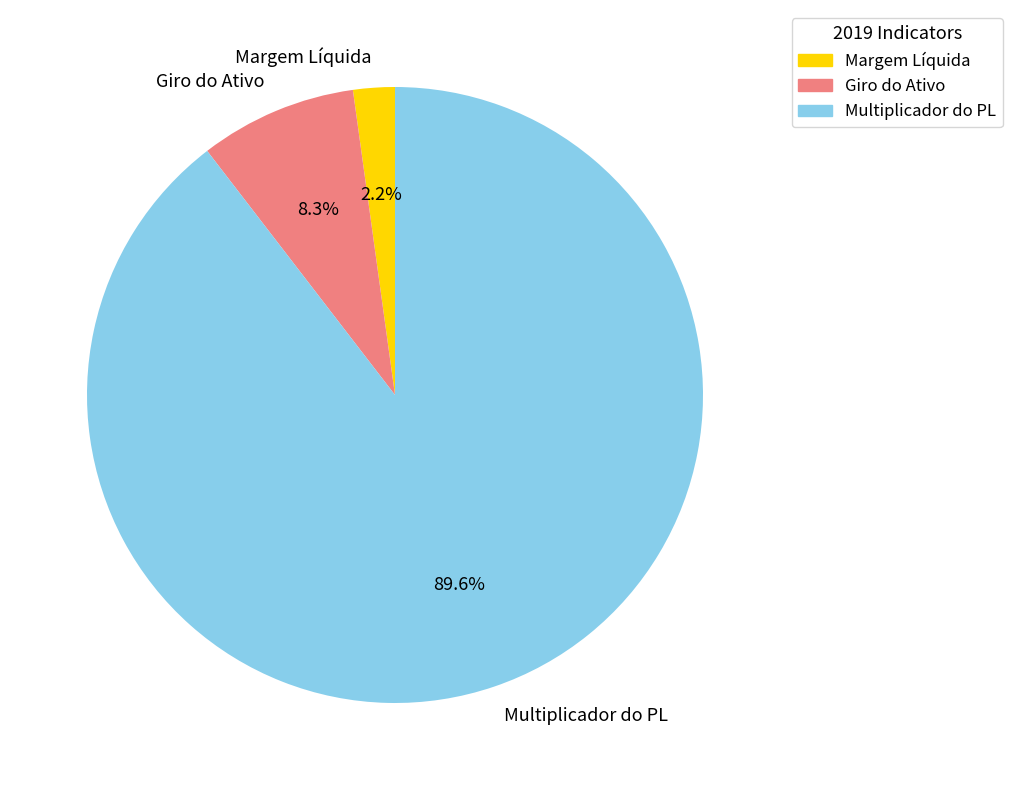

Is there a majority slice in this chart?

Yes